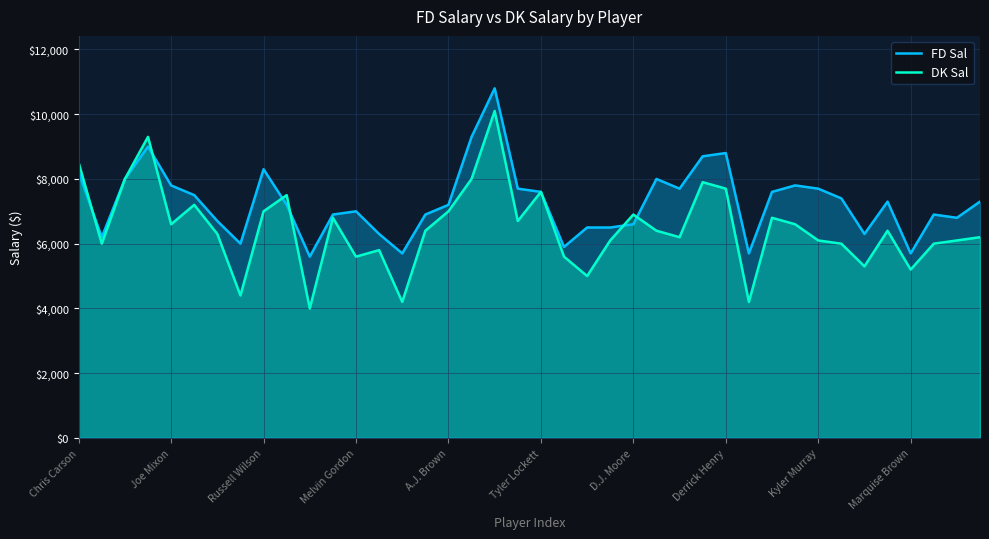

How many values in the DK Sal series are below 6400?

19